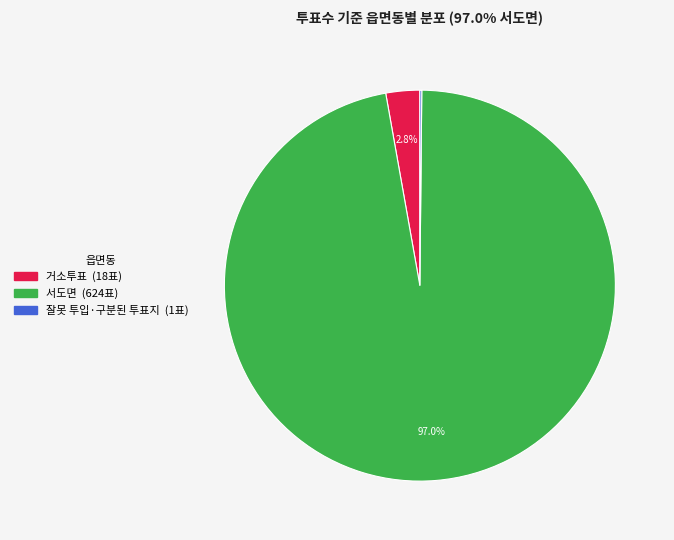

Which has a higher value, 서도면 or 거소투표?

서도면